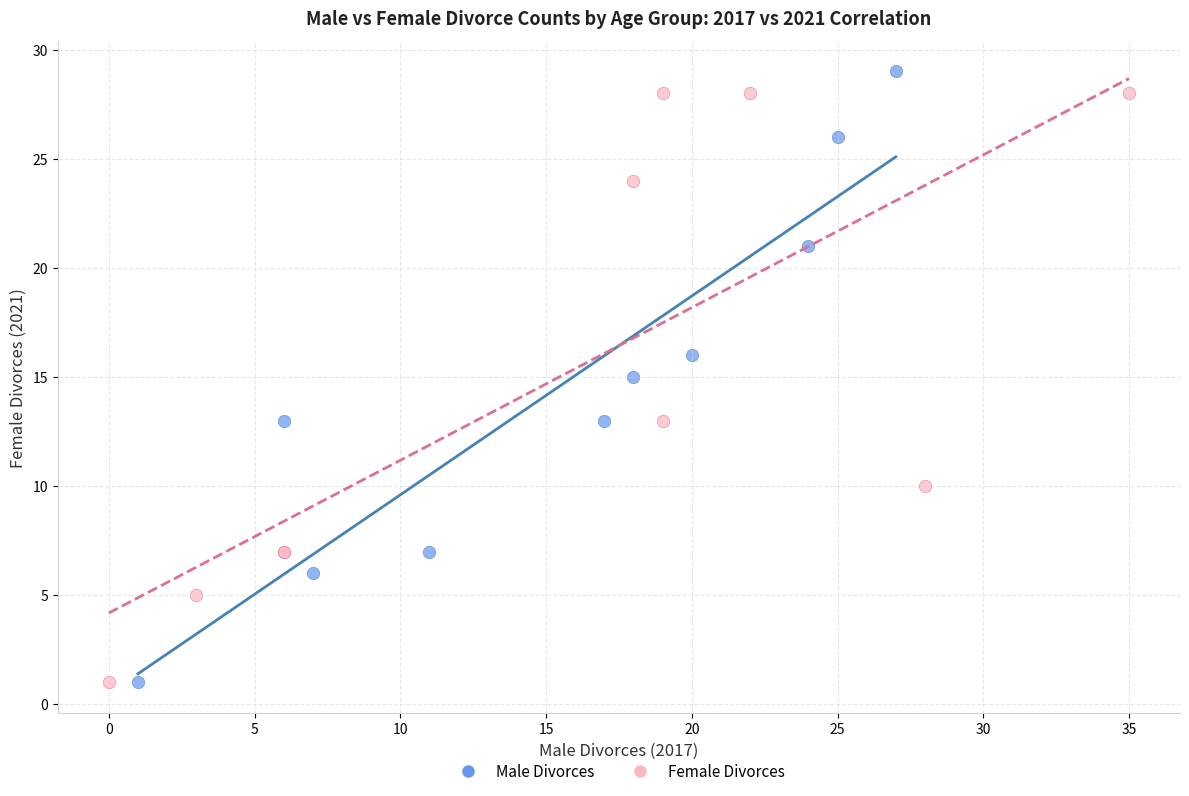

What are all the series names shown in the legend?

Male Divorces, Female Divorces